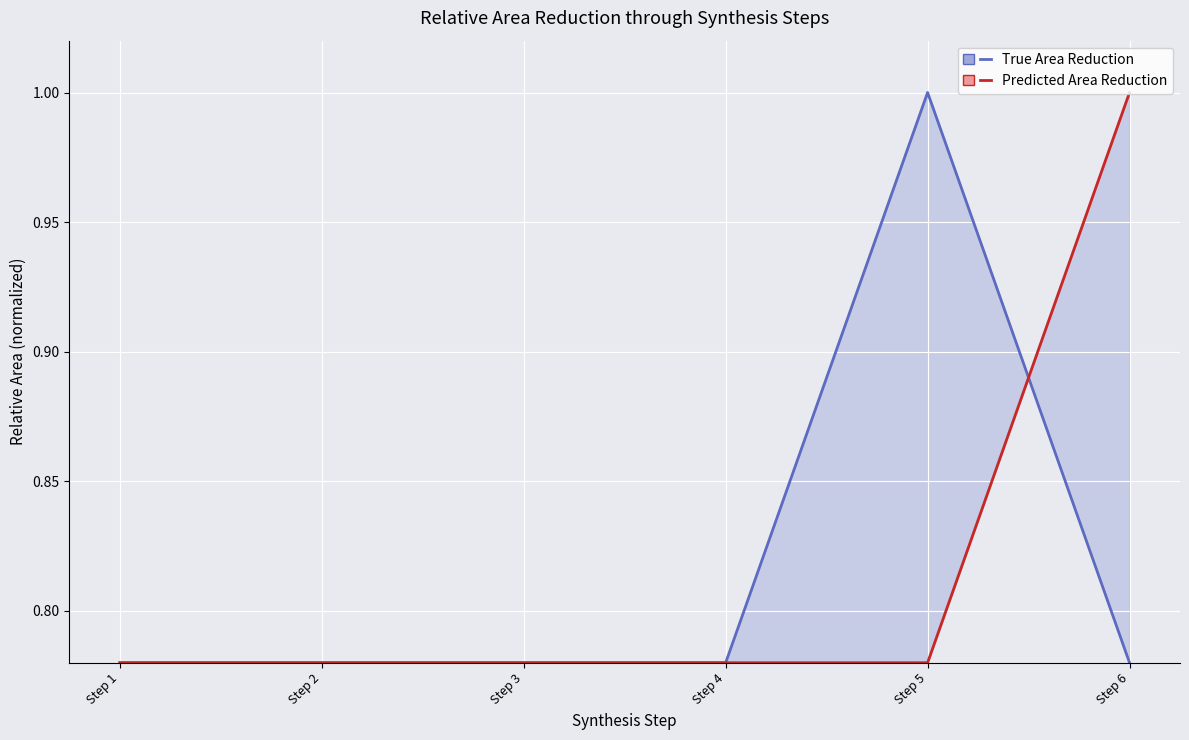

True or false: True Area Reduction and Predicted Area Reduction cross at least once.

True